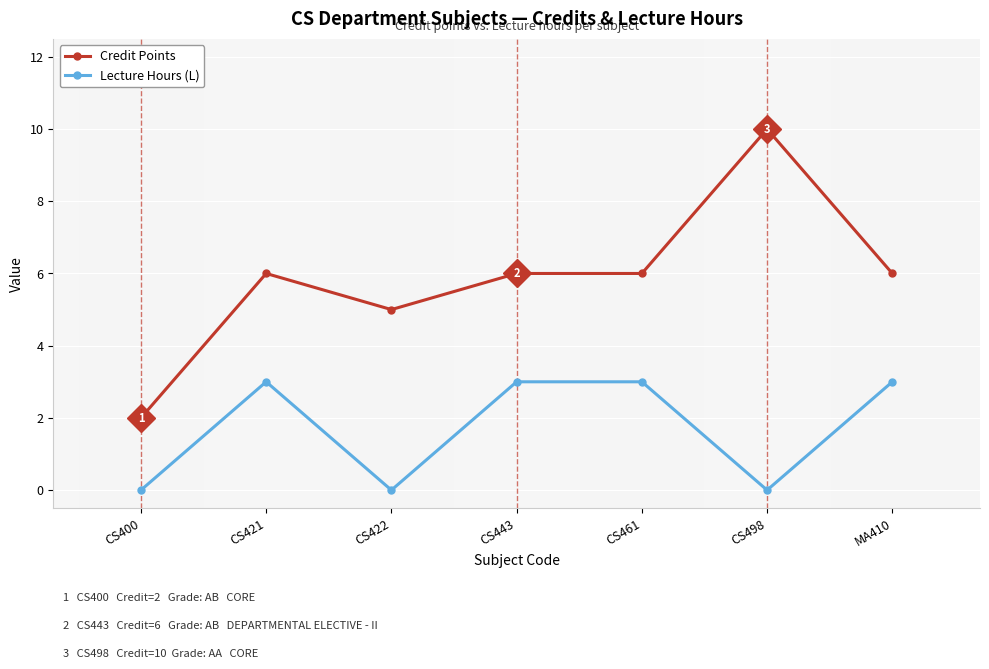

True or false: Lecture Hours (L) has more than 0 points higher than both neighbors.

True